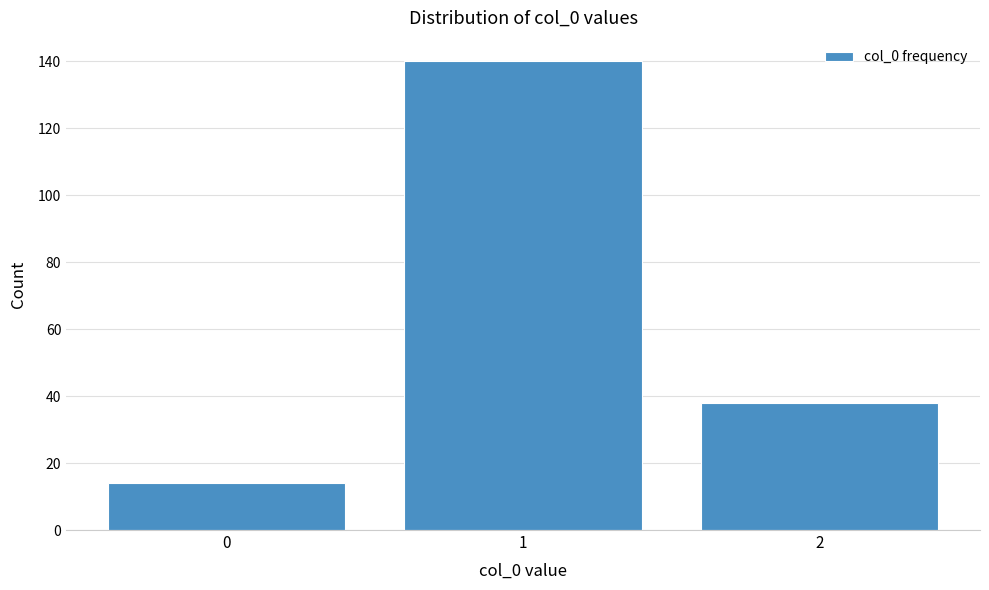

Reading left to right, transcribe this chart: for each bar, give the range it covers on the x-axis and its height. The values are not printed on the chart, so give them approximately, as read against the axis.

-0.5 to 0.5: 14
0.5 to 1.5: 140
1.5 to 2.5: 38